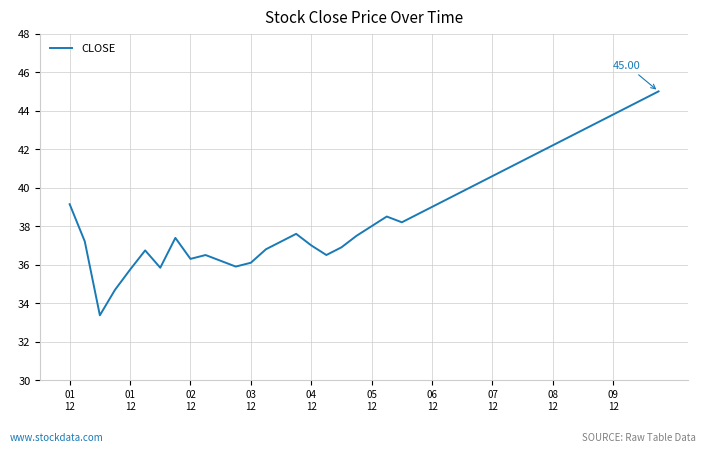

Does the chart display data point markers on the line(s)?

No